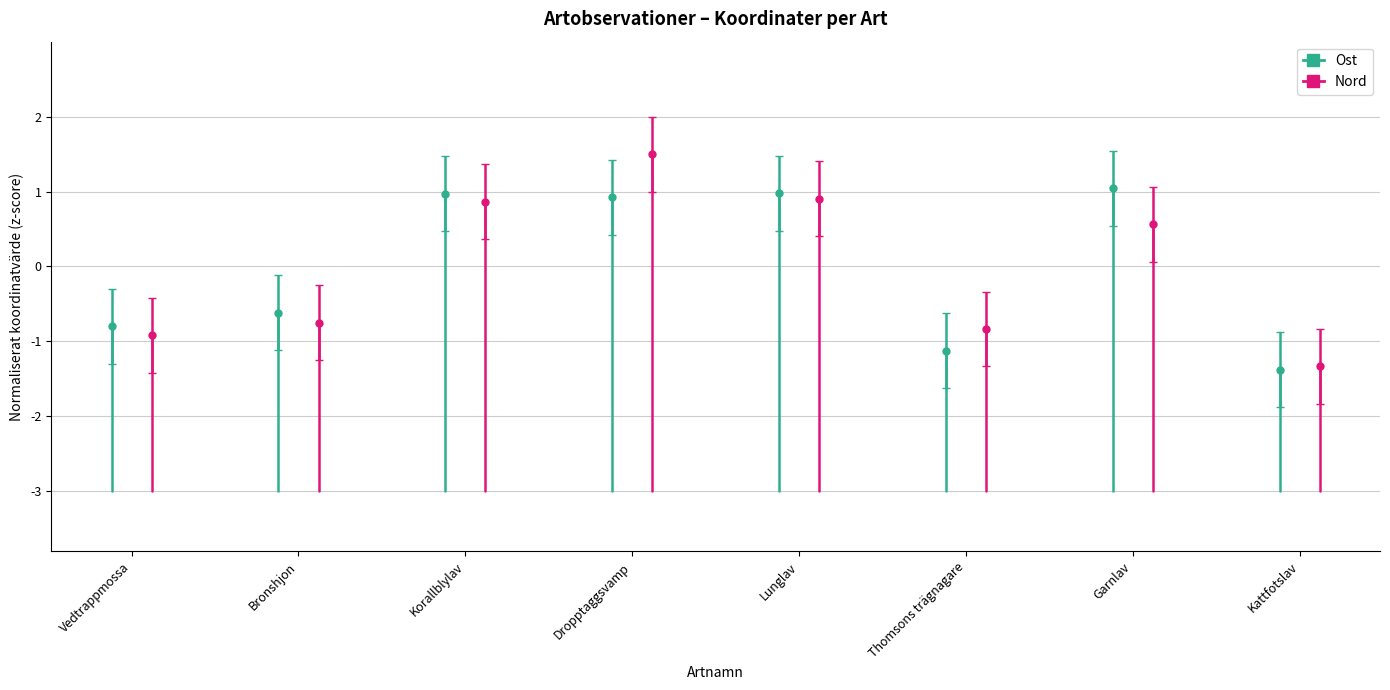

Between Vedtrappmossa and Bronshjon, which series saw the biggest shift?

Ost